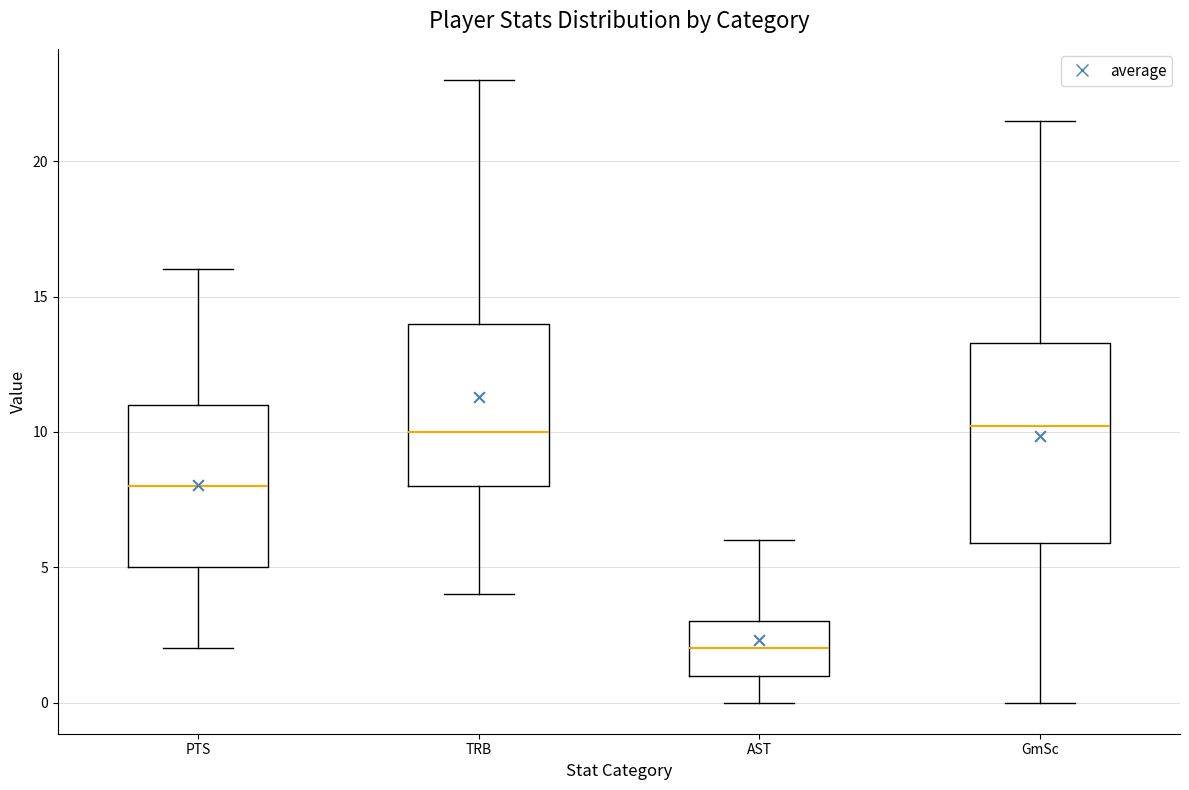

Reading left to right, transcribe this box plot: for each box, give where its median line is, the range the box spans, and where its two whiskers end, as read against the y-axis. The values are not printed on the chart, so give them approximately, as read against the axis.

PTS: median 8.0, box 5.0 to 11.0, whiskers 2.0 to 16.0
TRB: median 10.0, box 8.0 to 14.0, whiskers 4.0 to 23.0
AST: median 2.0, box 1.0 to 3.0, whiskers 0.0 to 6.0
GmSc: median 10.0, box 6.0 to 13.5, whiskers 0.0 to 21.5